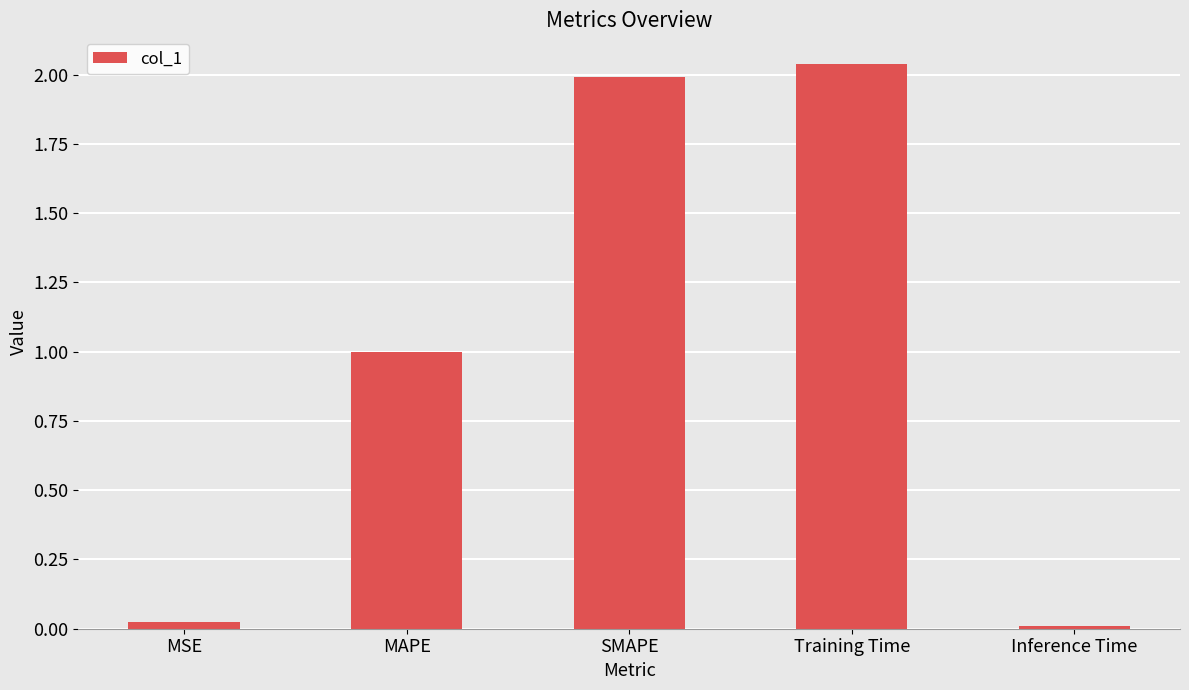

What is the average value?

1.0